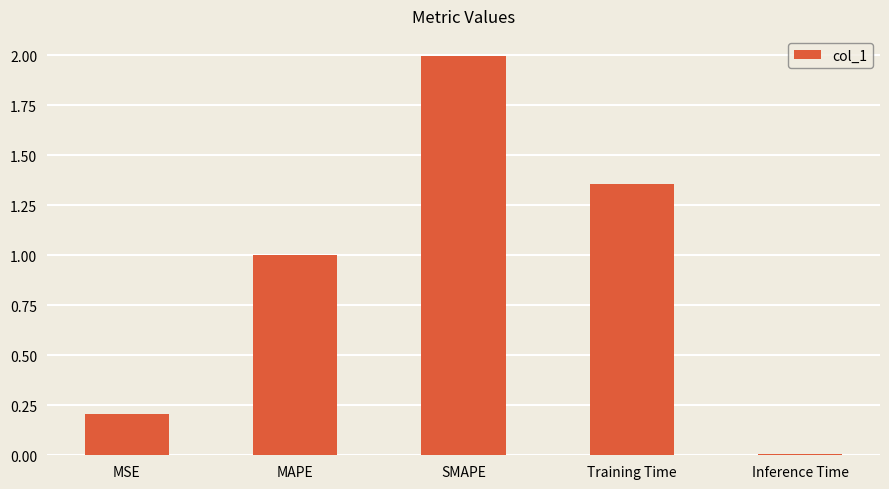

What is the label of the 5th bar from the left?

Inference Time